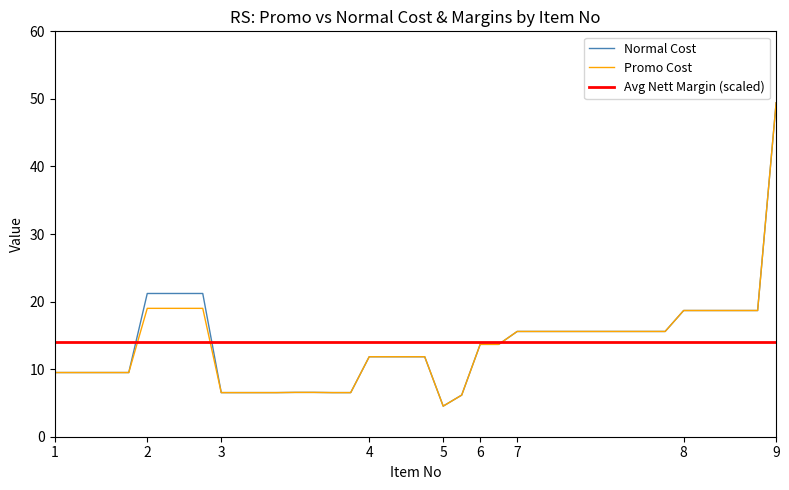

At which label does Normal Cost reach its minimum?

5